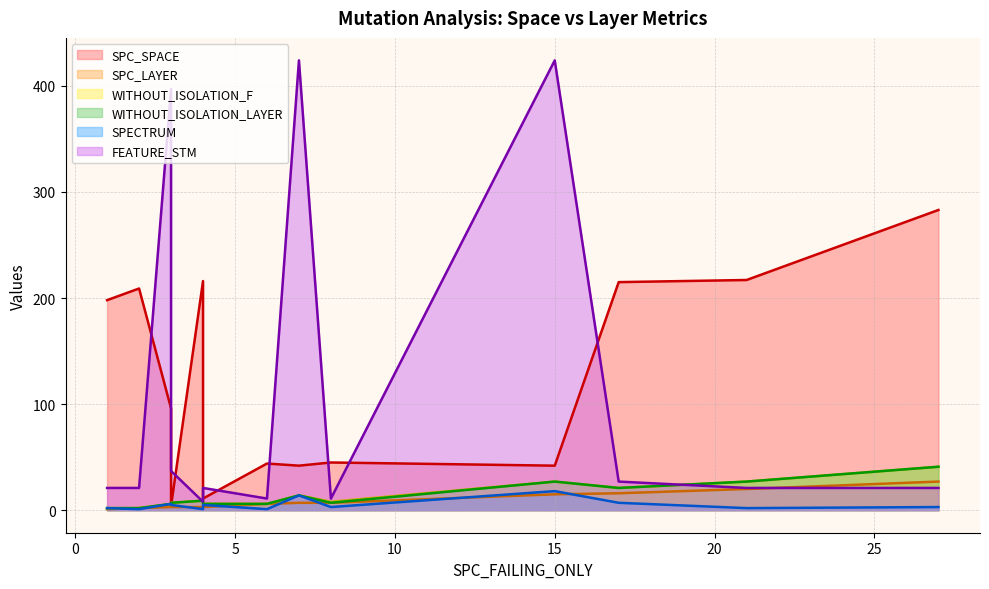

List the series in order of their peak value, lowest first.

SPECTRUM, SPC_LAYER, WITHOUT_ISOLATION_F, WITHOUT_ISOLATION_LAYER, SPC_SPACE, FEATURE_STM